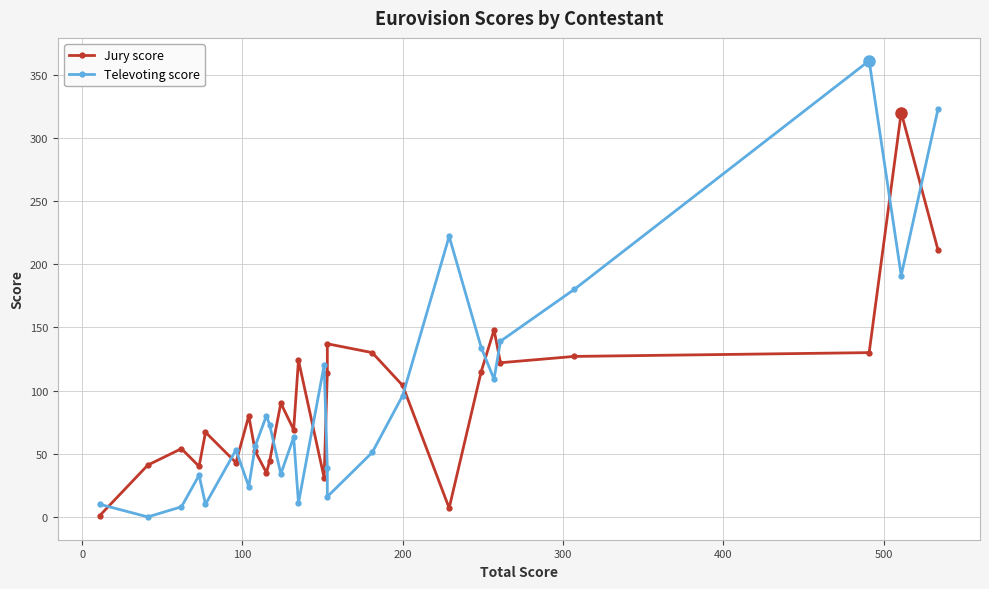

Does the chart display data point markers on the line(s)?

Yes